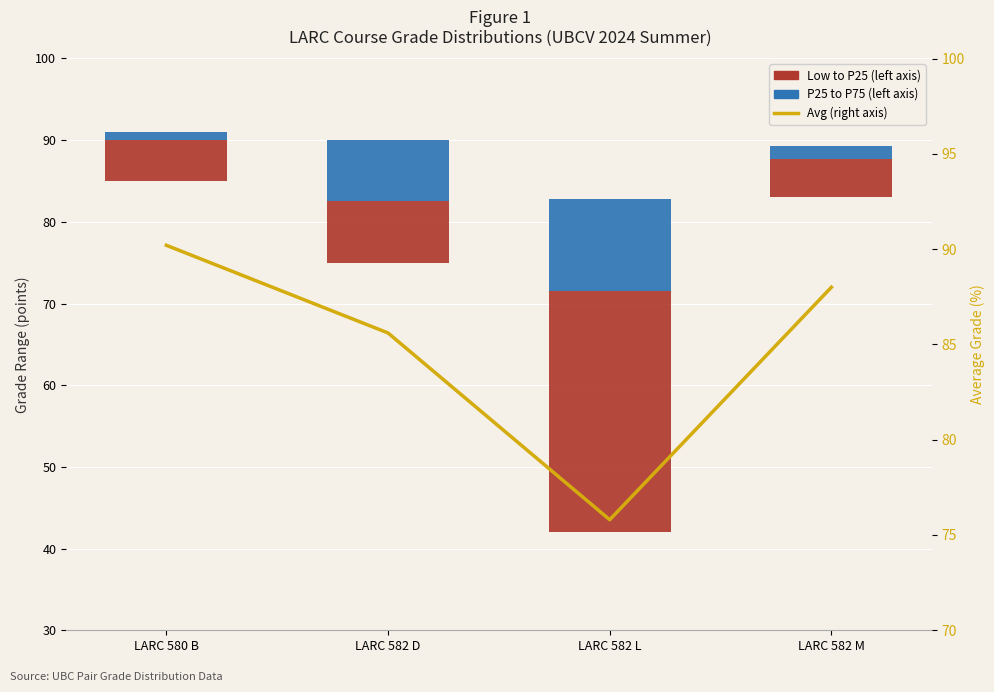

Reading left to right, transcribe all the data shown in this chart.

Low to P25 (left axis): LARC 580 B=5.0	LARC 582 D=7.5	LARC 582 L=29.5	LARC 582 M=4.8
P25 to P75 (left axis): LARC 580 B=1.0	LARC 582 D=7.5	LARC 582 L=11.2	LARC 582 M=1.5
Avg (right axis): LARC 580 B=90.2	LARC 582 D=85.6	LARC 582 L=75.8	LARC 582 M=88.0